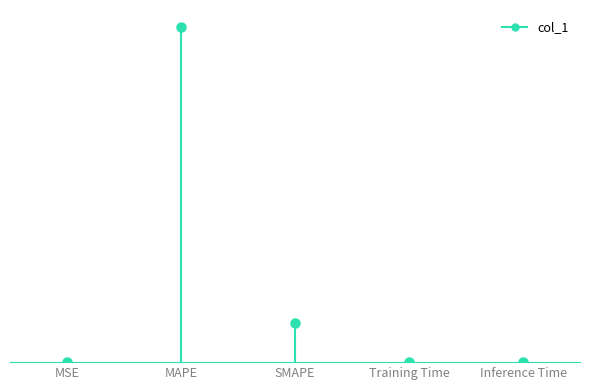

Between Inference Time and MSE, which is larger?

Inference Time